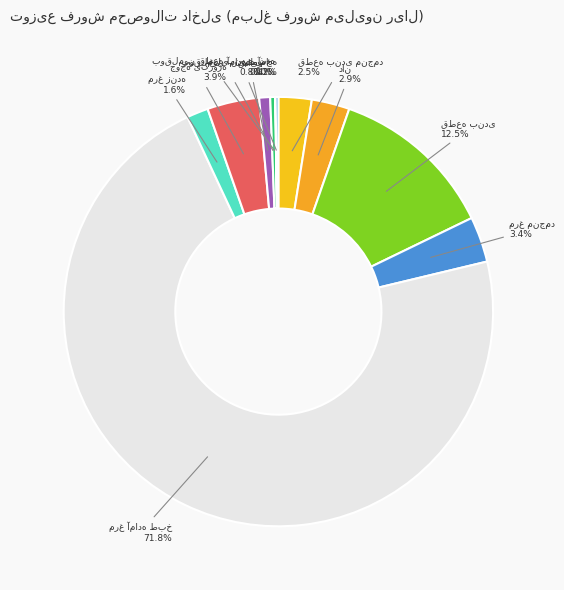

Is there any slice that represents more than half of the pie?

Yes